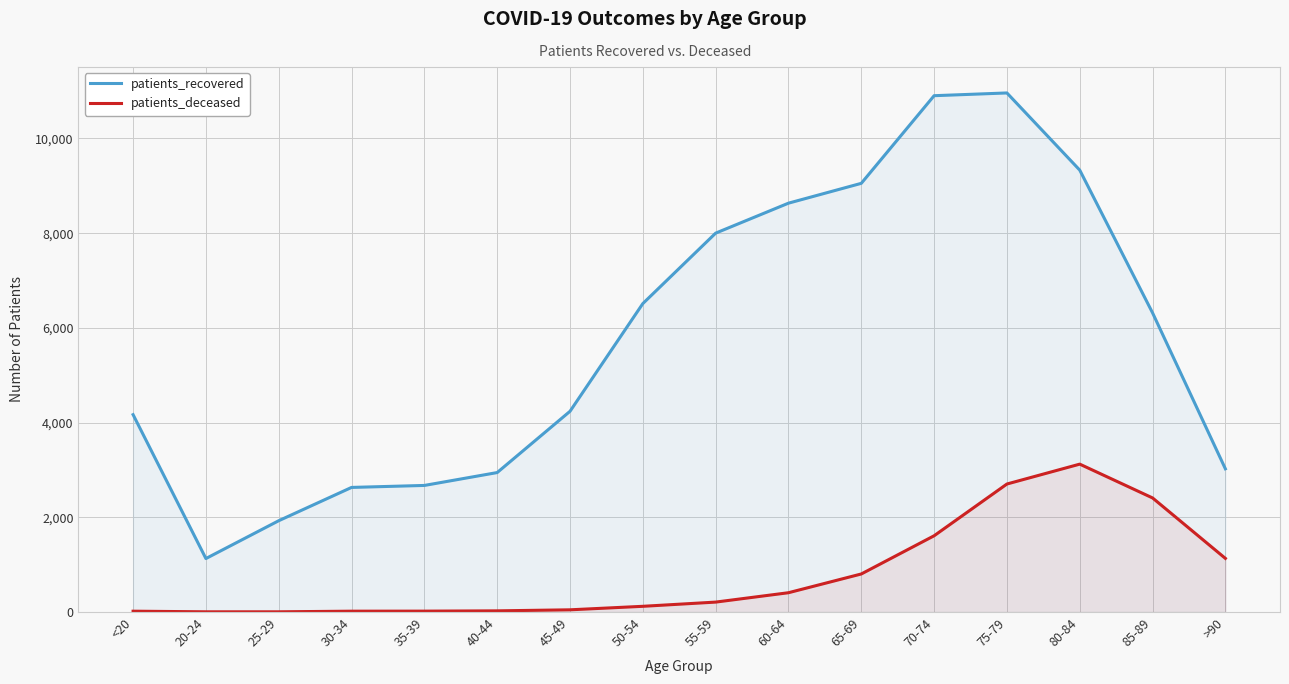

True or false: patients_recovered has a value of 4167 at <20.

True